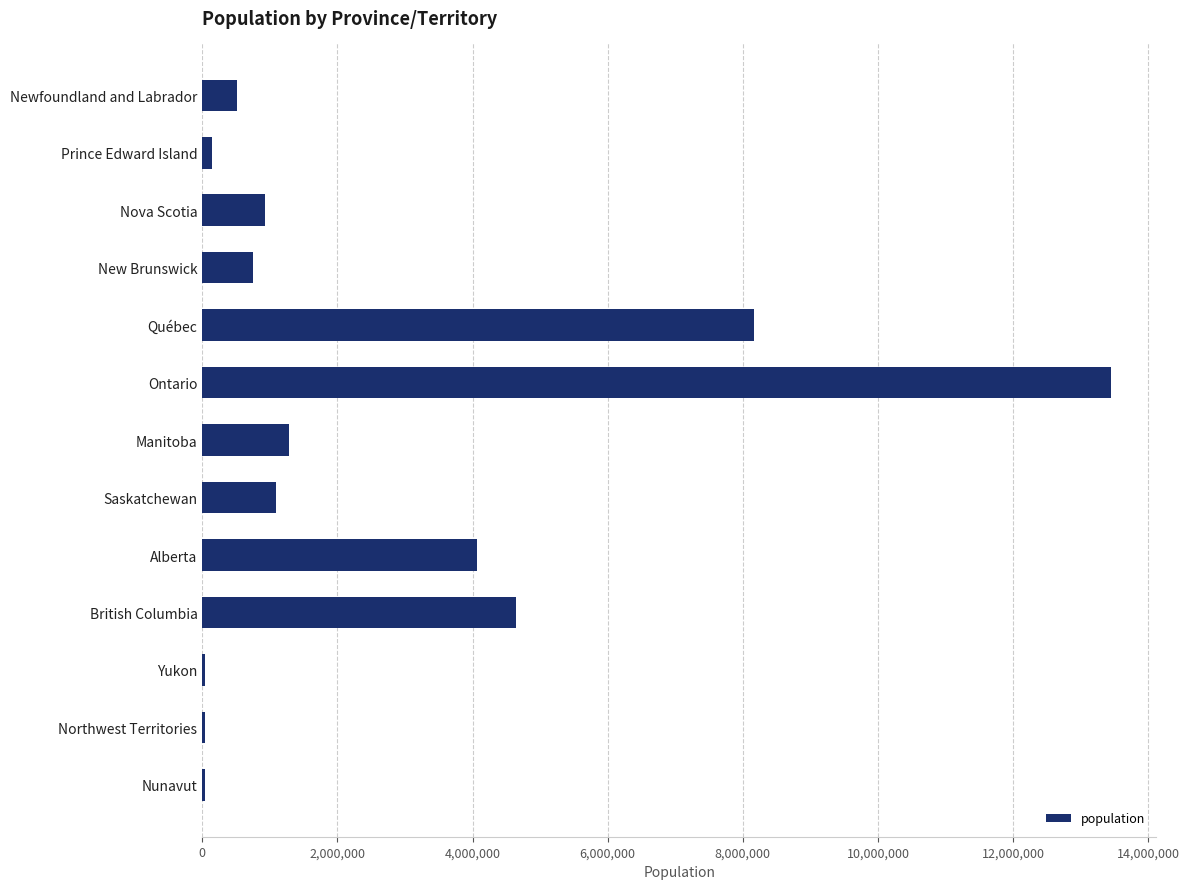

What is the greatest value displayed?

13448494